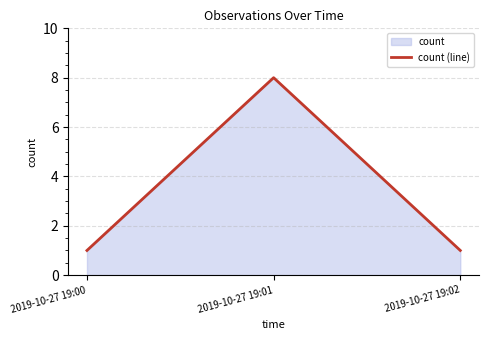

Does the chart have visible grid lines?

Yes